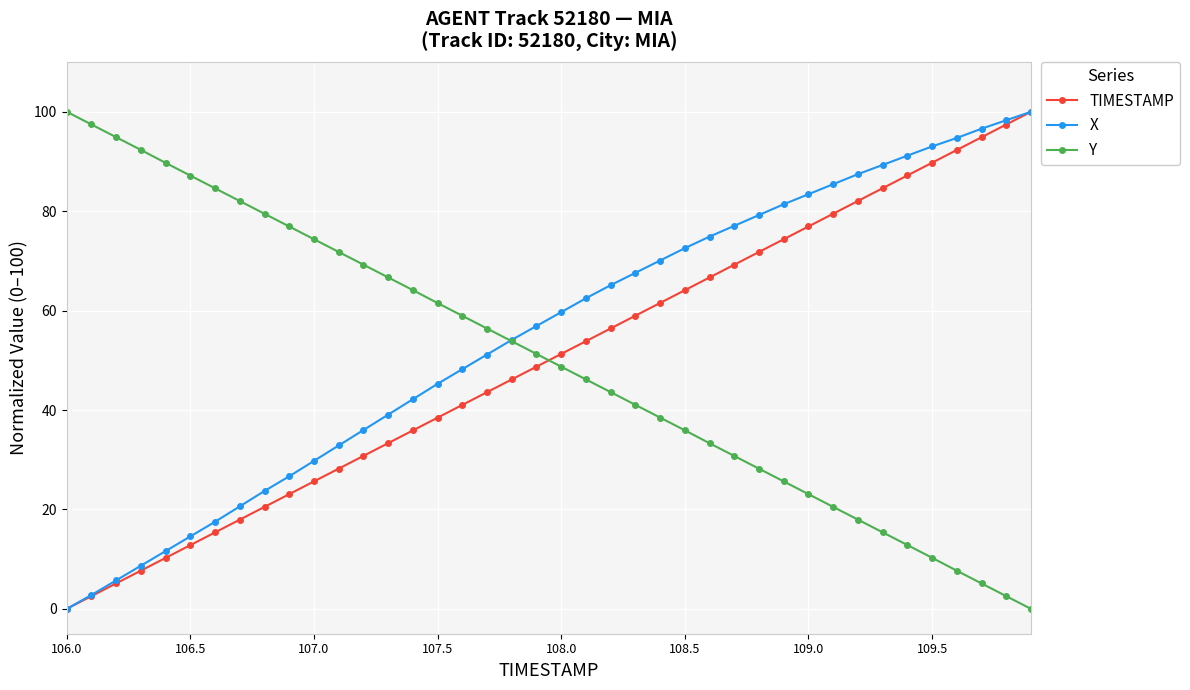

True or false: Y has more than 1 interior local peaks.

False